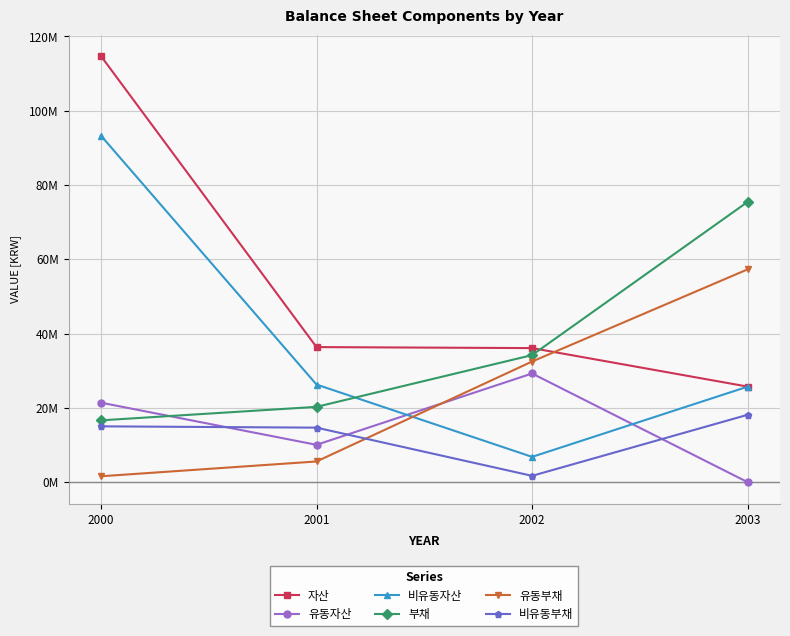

Does the chart have visible grid lines?

Yes